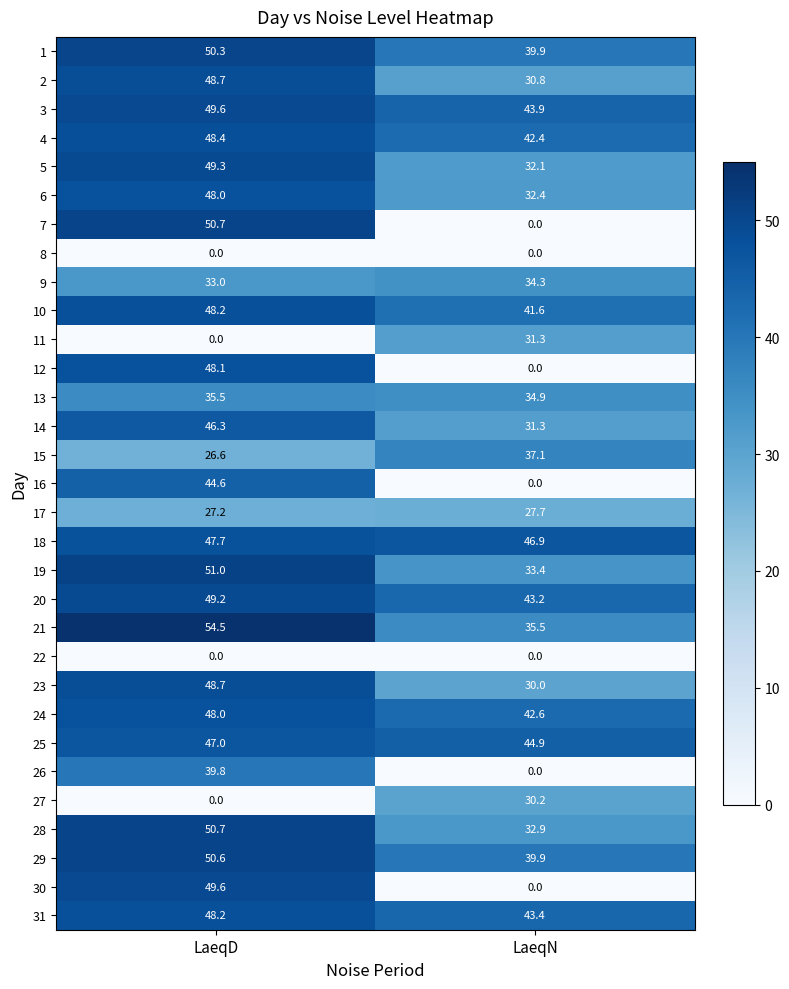

At how many categories does at least one series exceed 35?

2